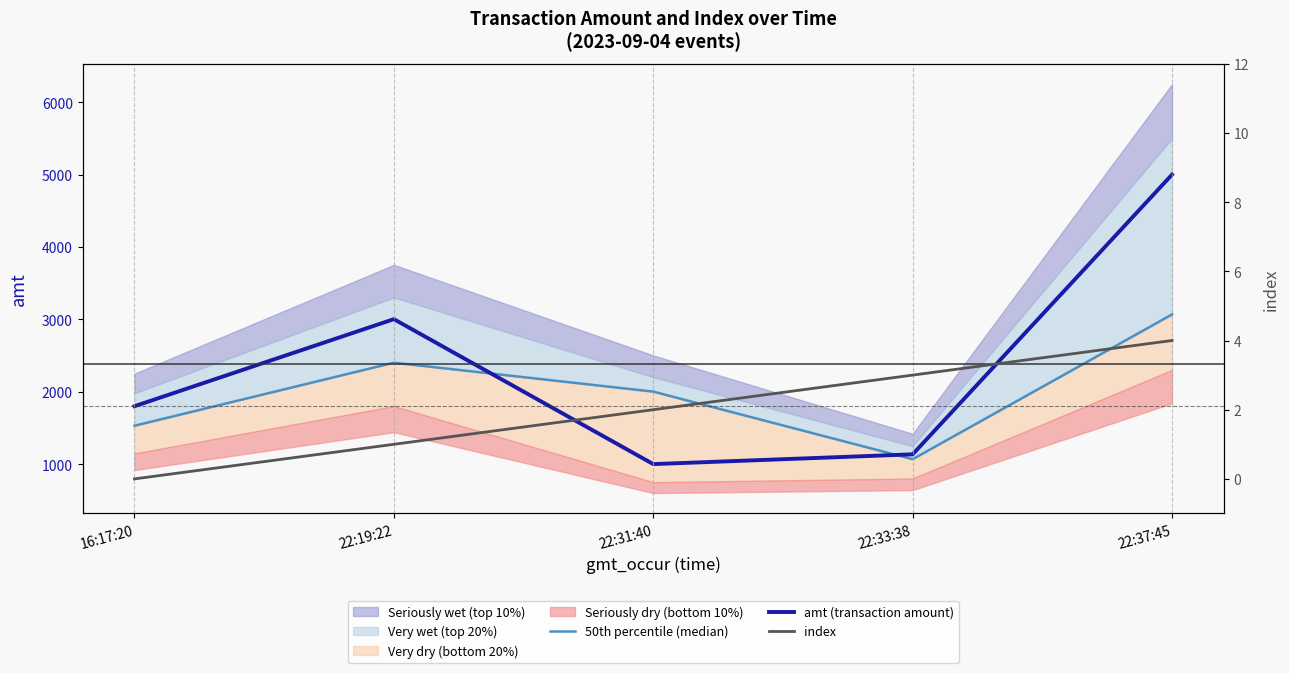

Does the chart display data point markers on the line(s)?

No